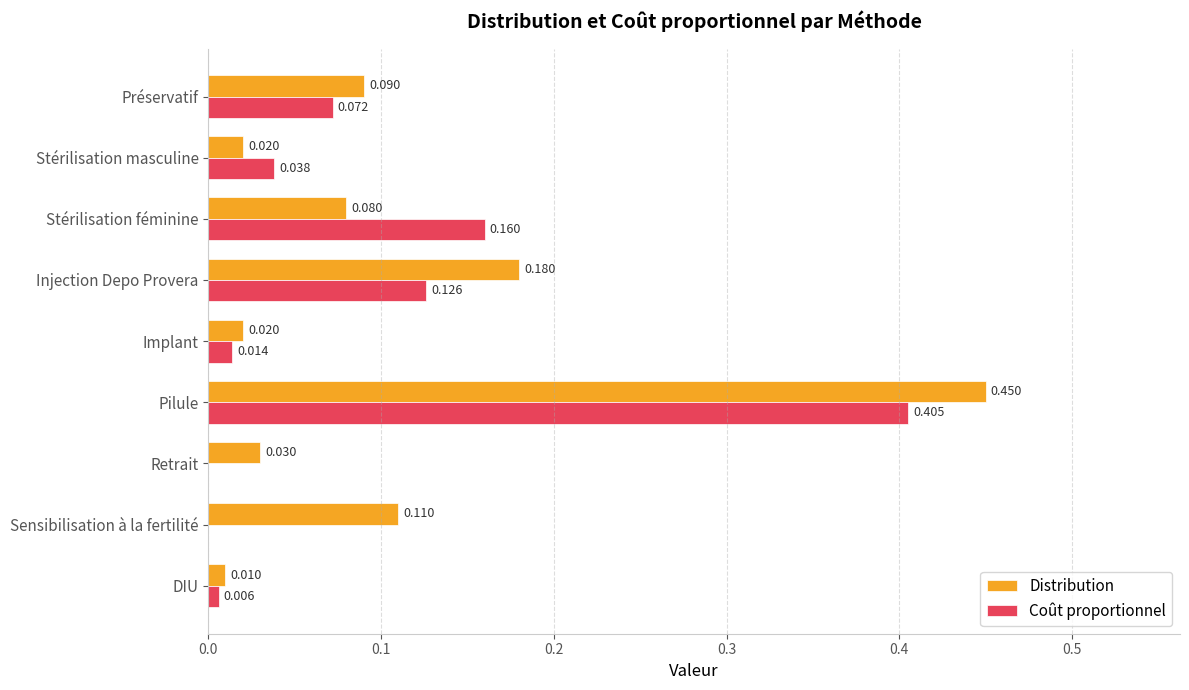

Which series changed the most between Stérilisation féminine and Implant?

Coût proportionnel